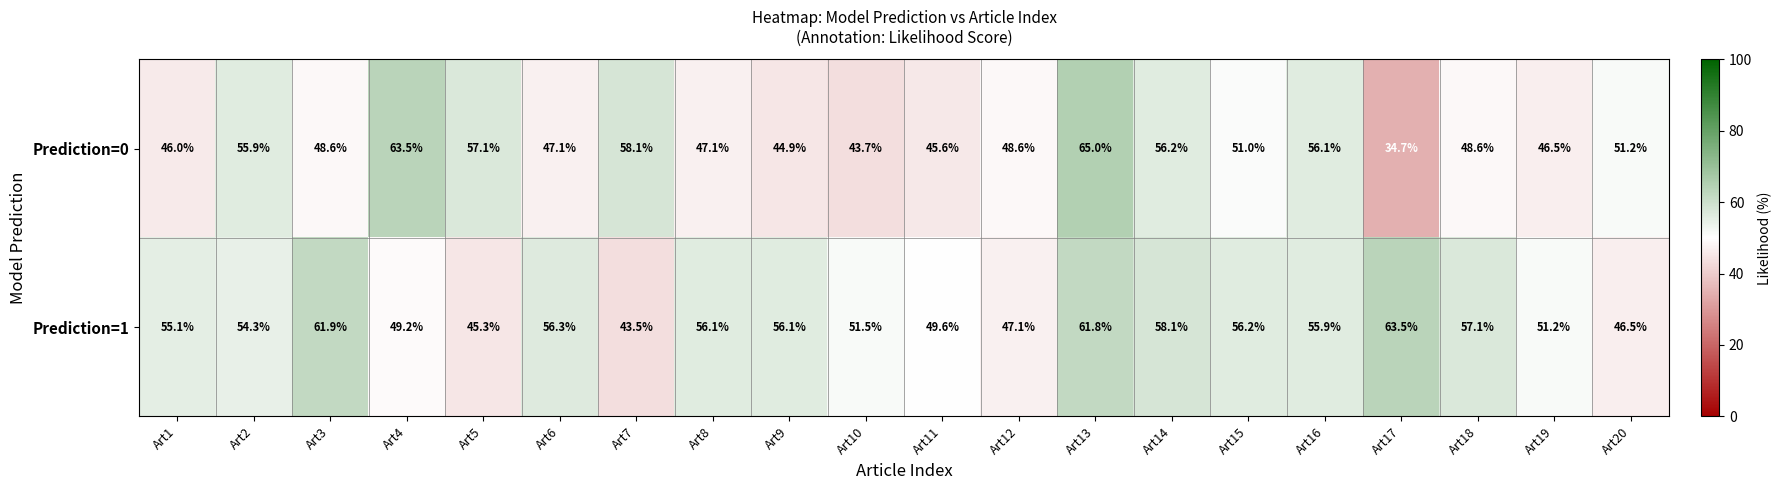

Is the value of Prediction=1 at Art4 greater than the value of Prediction=0 at Art17?

Yes